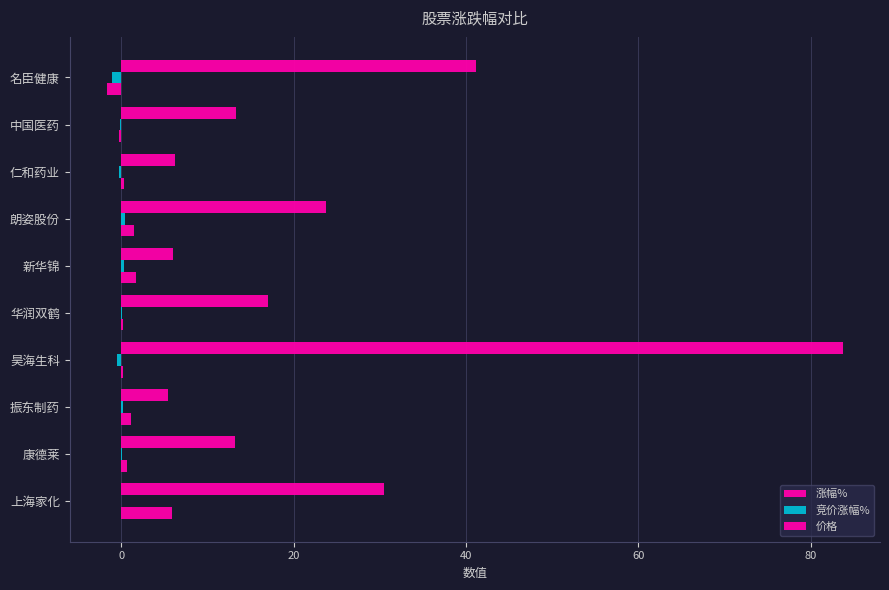

Which series has the largest total across all categories?

价格